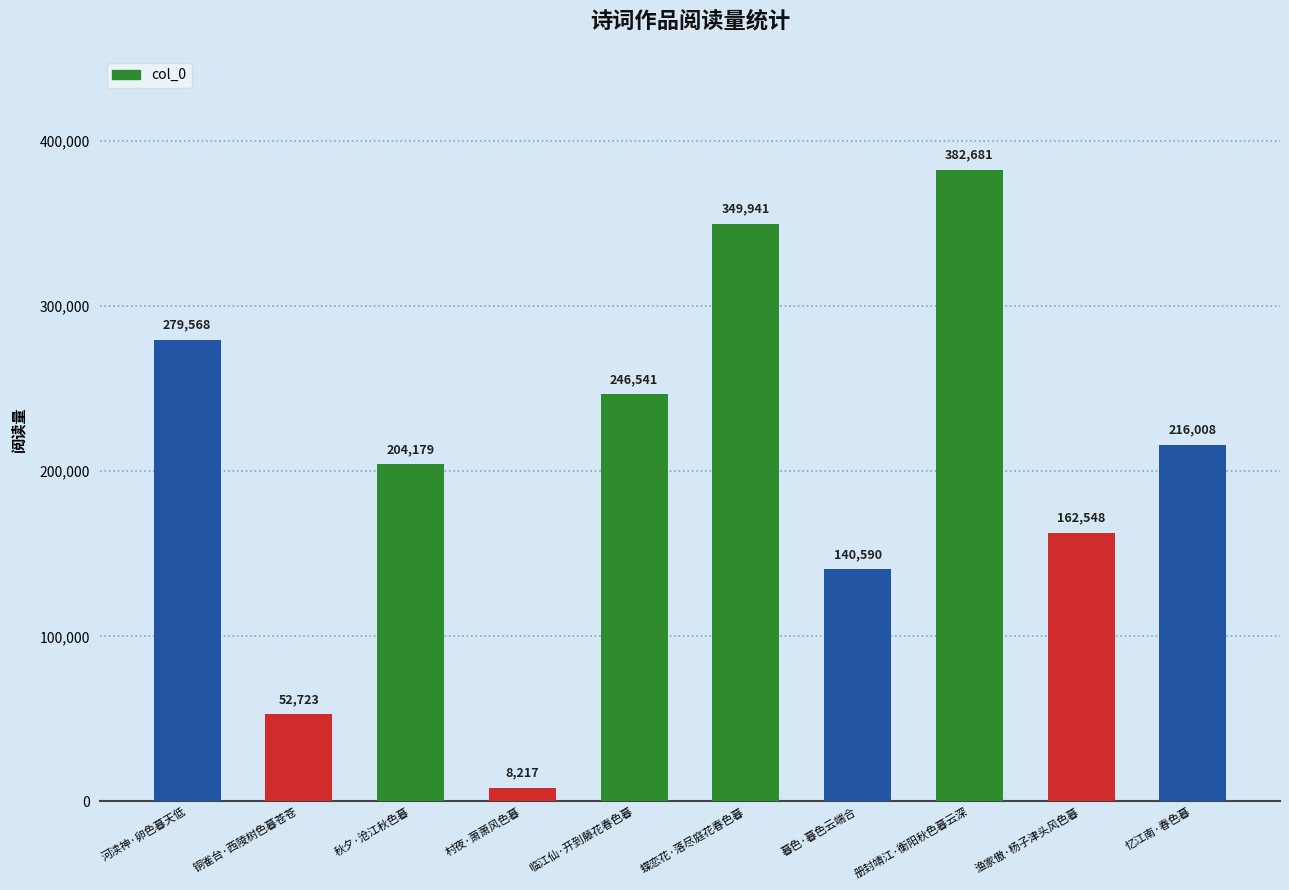

Reading left to right, extract all data points from this chart.

279568	52723	204179	8217	246541	349941	140590	382681	162548	216008